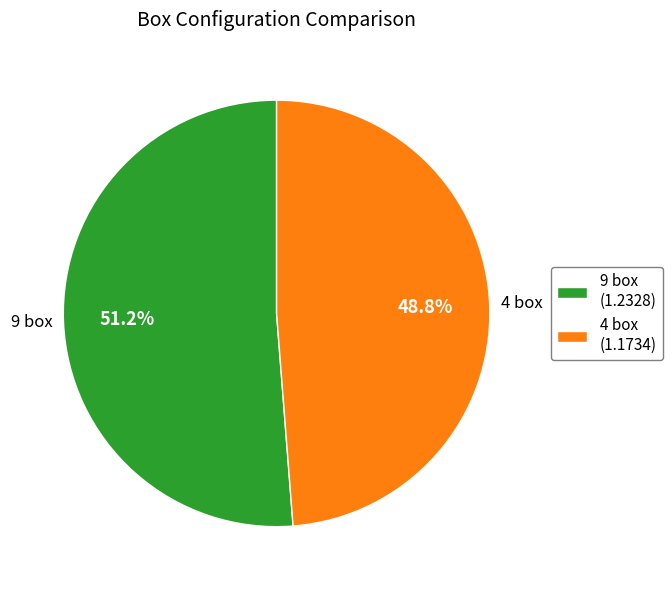

True or false: 4 box accounts for 62% of the total.

False